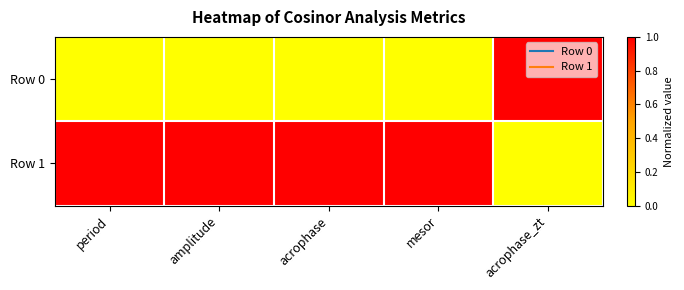

At how many categories does at least one series exceed 0?

5